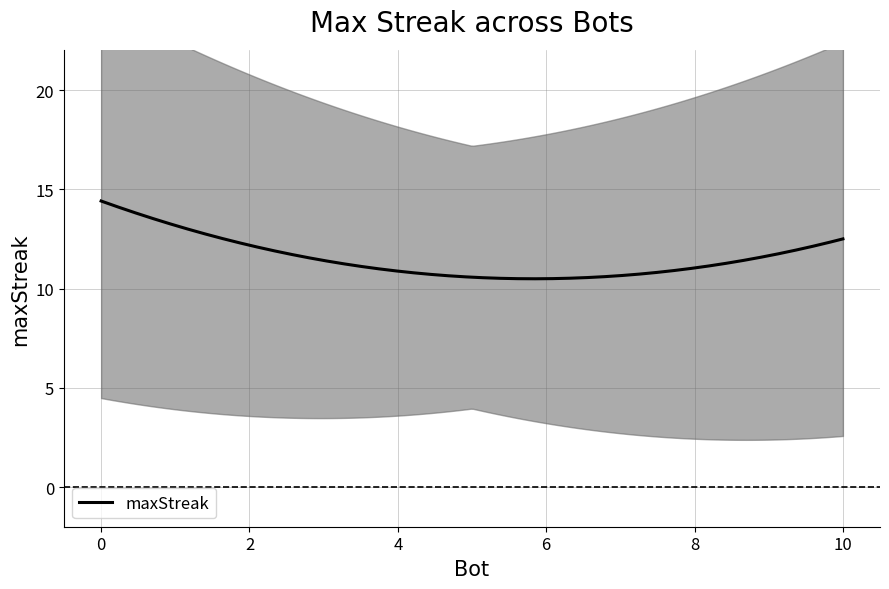

Between 6 and 9, which is larger?

9